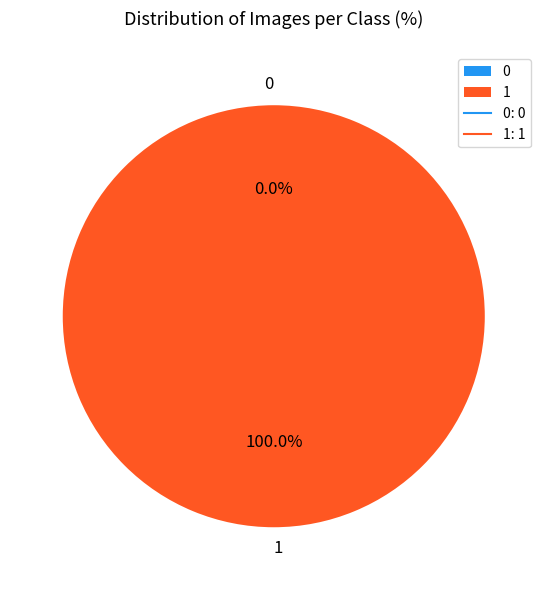

Between 0 and 1, which is larger?

1